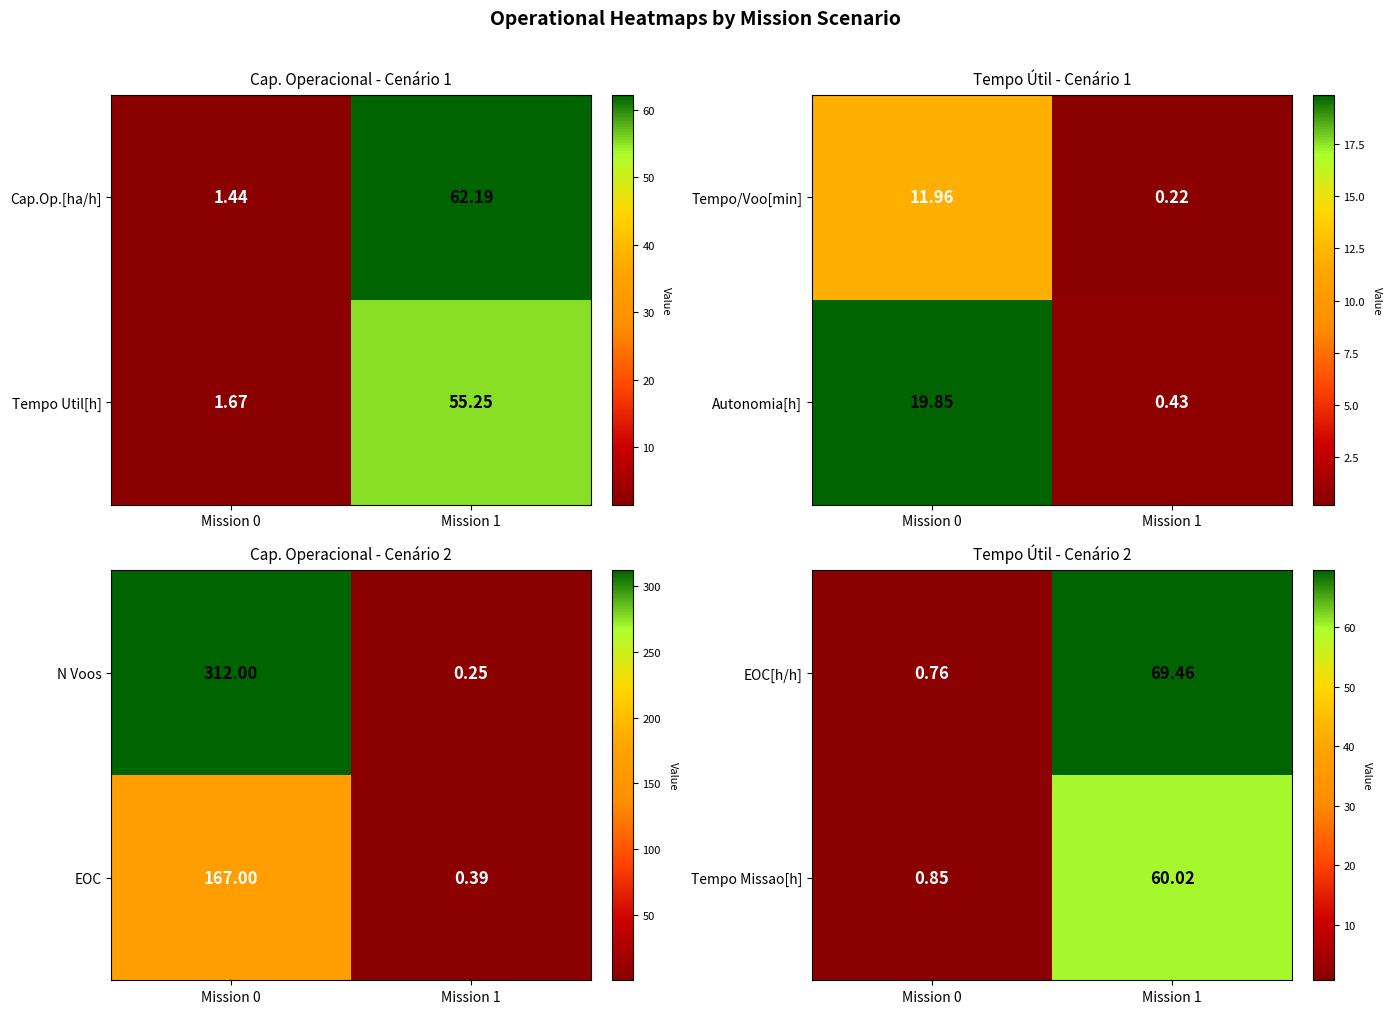

At which label is EOC[h/h] closest to 35?

Mission 0